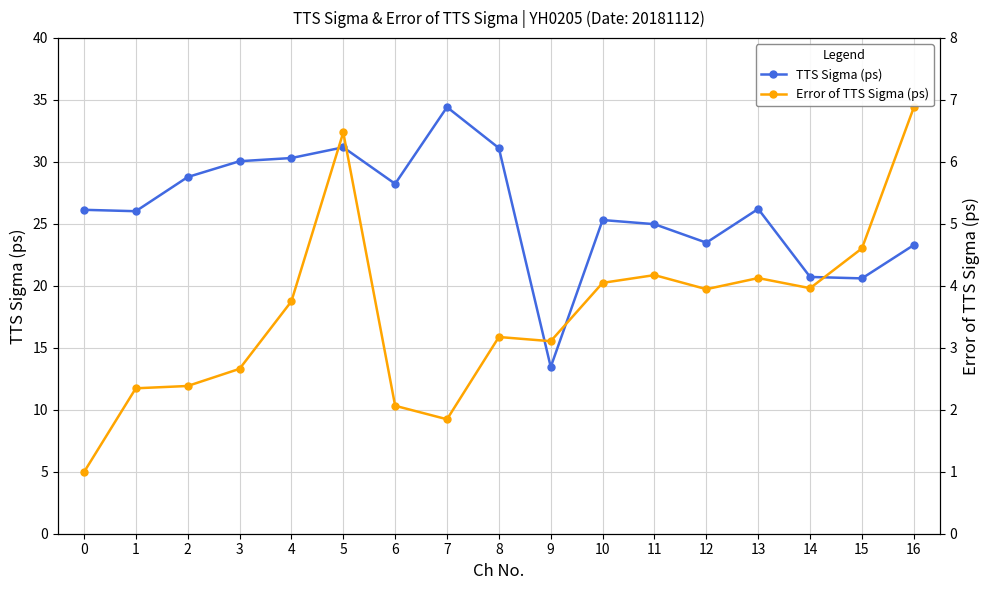

What is the smallest value displayed?

1.0